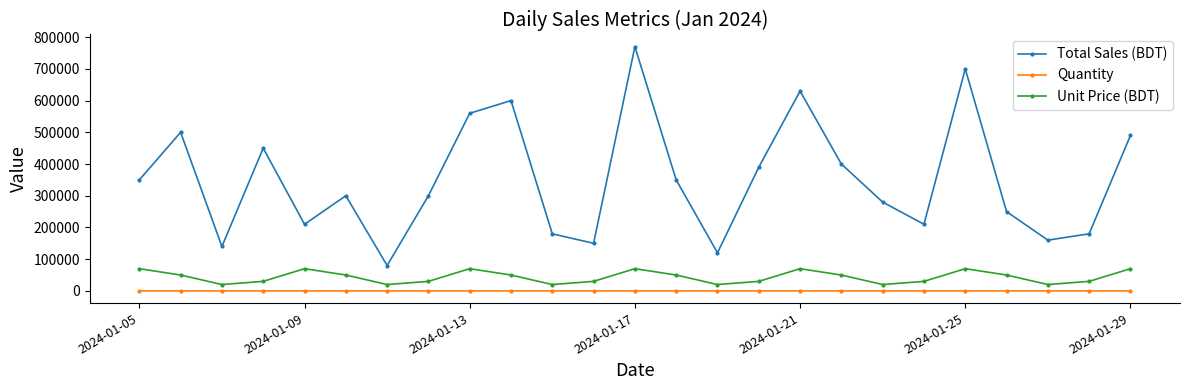

What are all the series names shown in the legend?

Total Sales (BDT), Quantity, Unit Price (BDT)